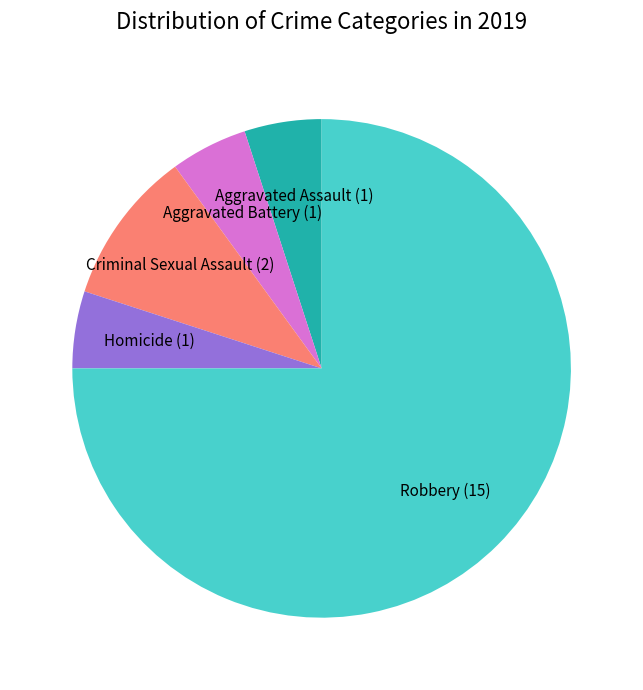

Which slice is the largest?

Robbery